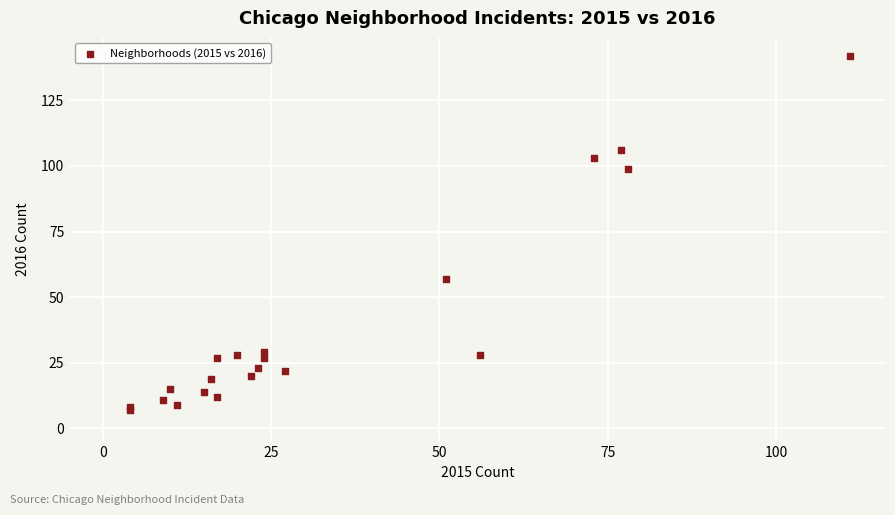

What Y value in the scatter plot is closest to 74?

57